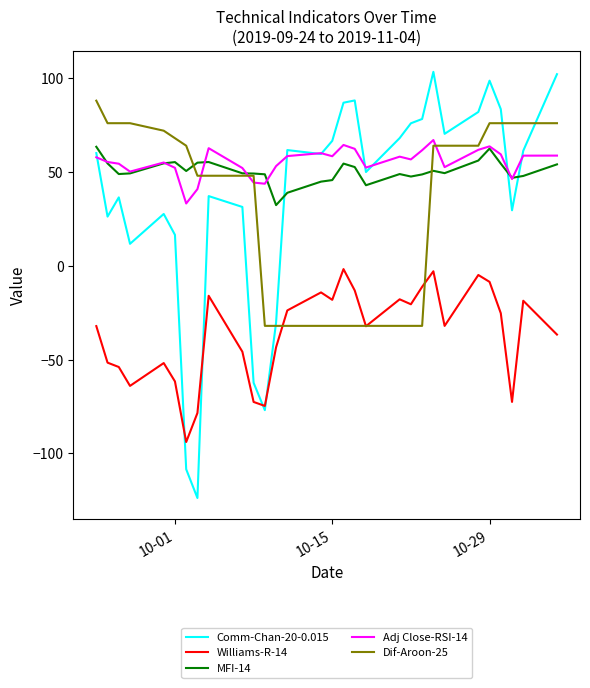

How many values in Dif-Aroon-25 are above zero?

19